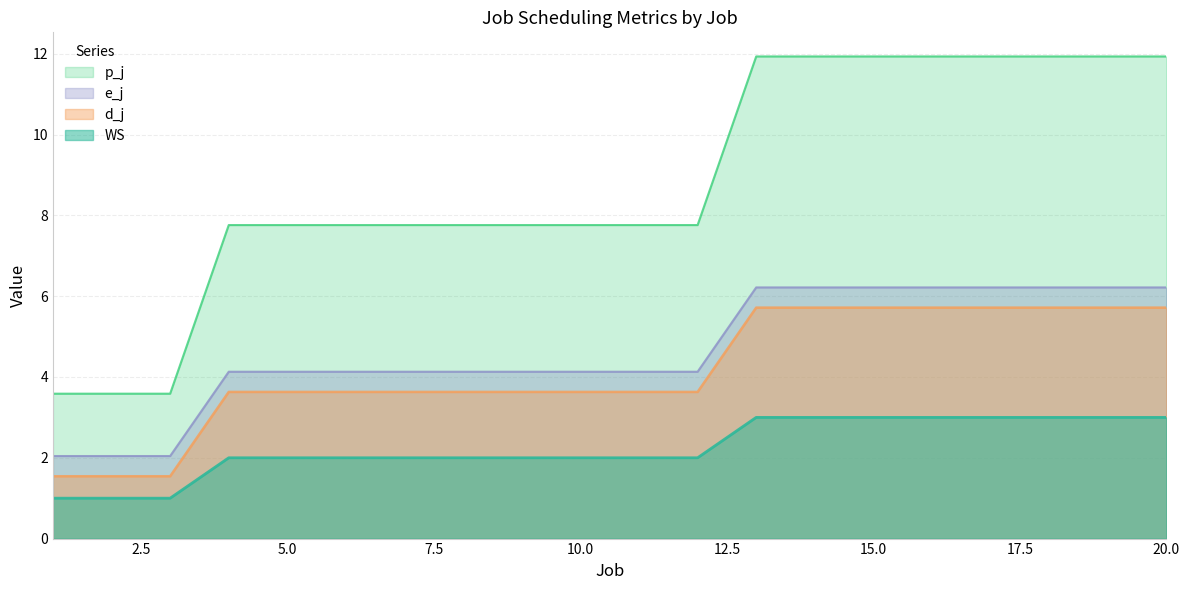

True or false: d_j has a value of 2.0 at 9.

True